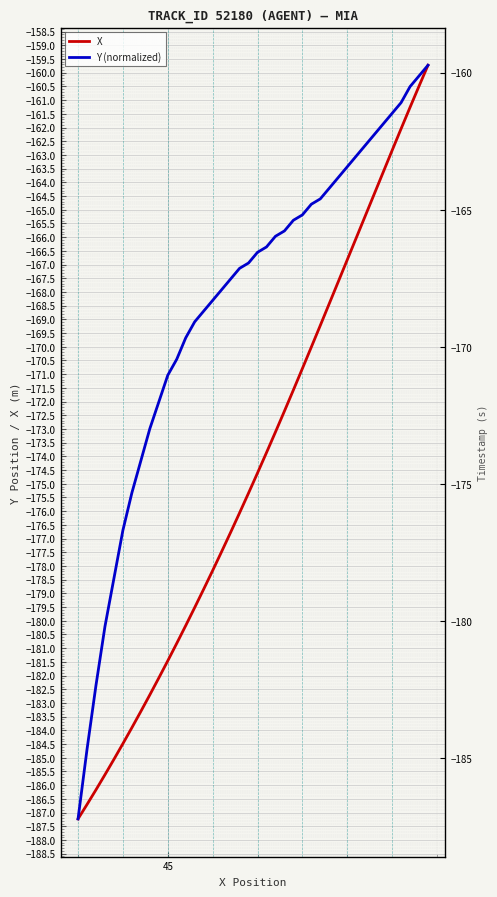

True or false: Y (normalized) has more than 0 points higher than both neighbors.

False